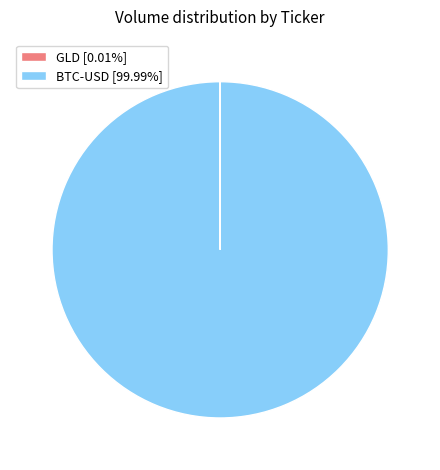

Is there a majority slice in this chart?

Yes